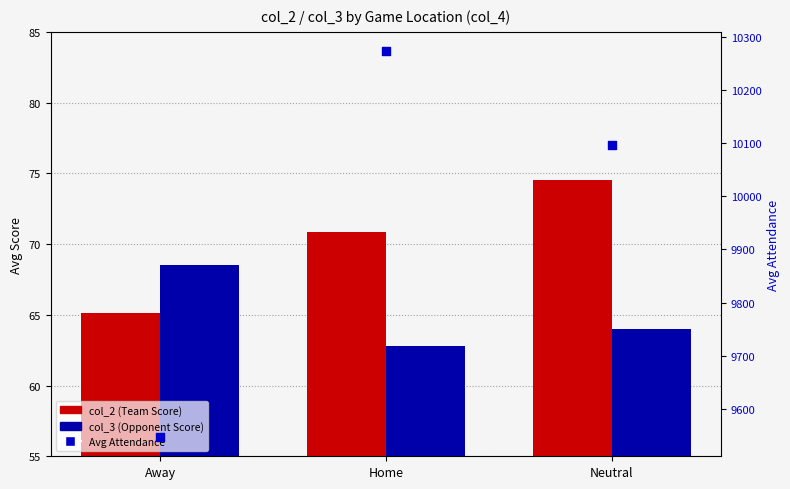

Is the value of col_3 (Opponent Score) at Neutral greater than the value of Avg Attendance at Home?

No